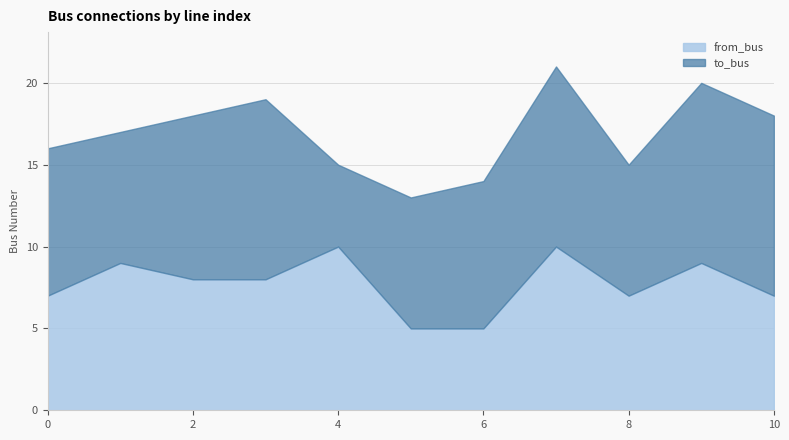

Rank the categories by to_bus value from highest to lowest.

3, 7, 9, 10, 2, 0, 6, 1, 5, 8, 4